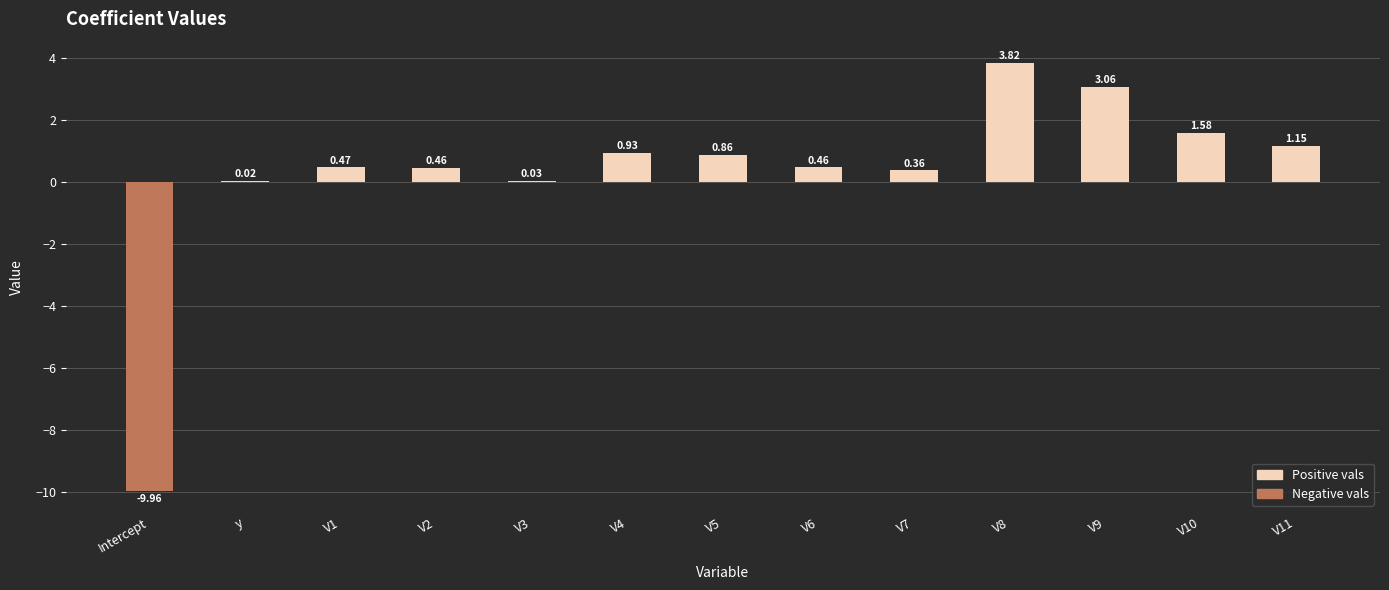

Count the number of values greater than 0.

12